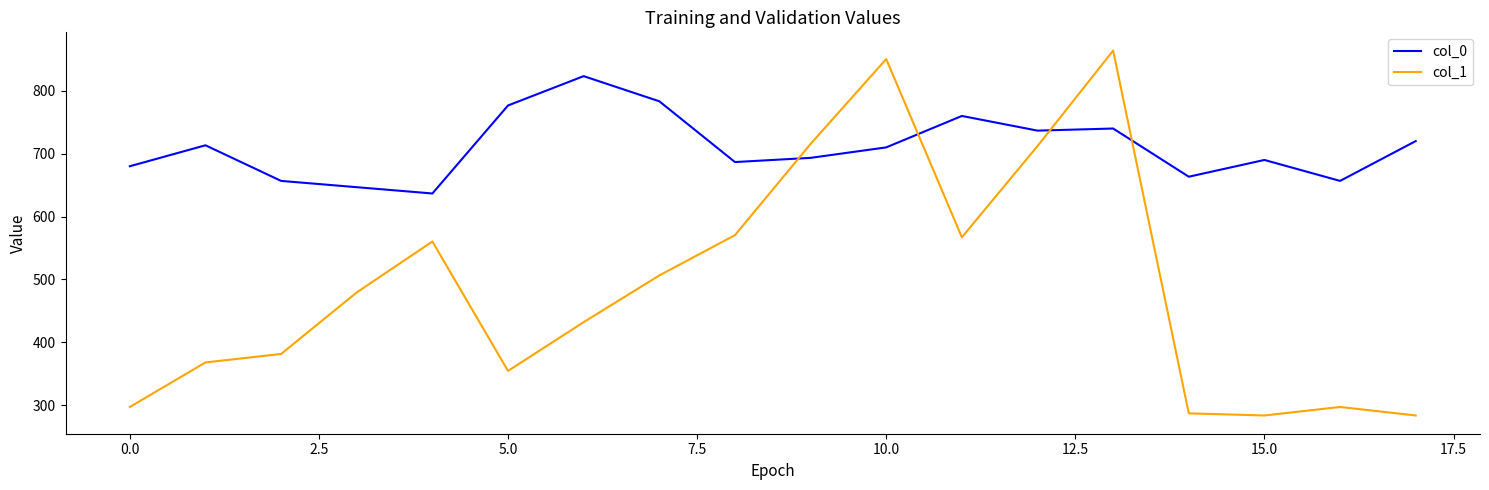

Which series has the widest spread of values?

col_1